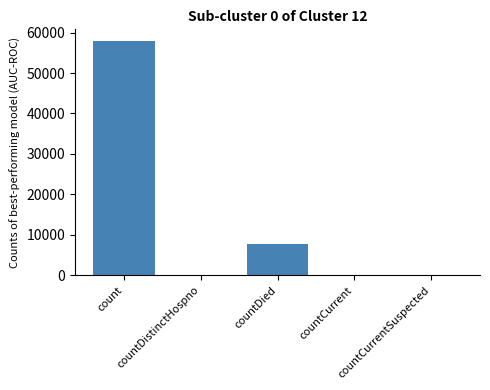

What is the sum of all values?

65903